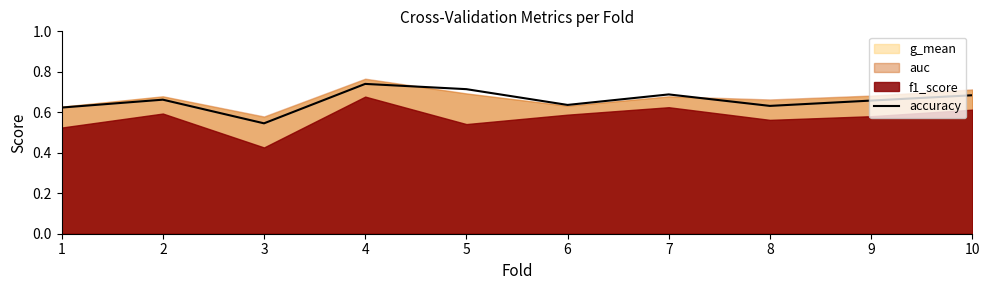

List the labels in order of value, largest first.

4, 5, 7, 10, 2, 9, 6, 8, 1, 3